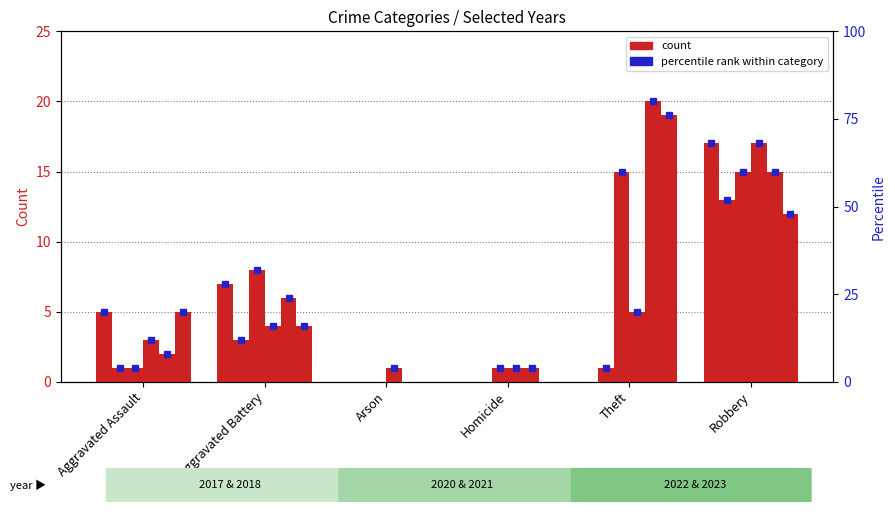

The value of 2020 at Aggravated Assault is 1. True or false?

True